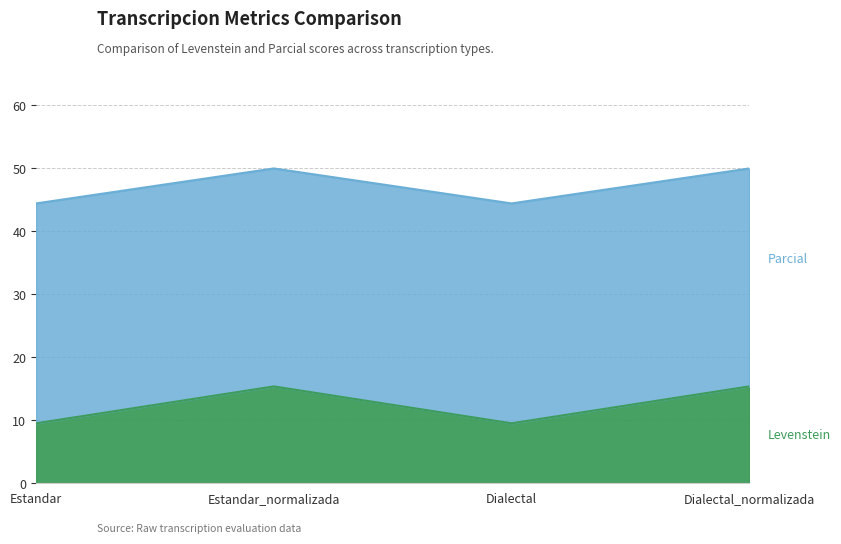

Which series has the largest total across all categories?

Parcial